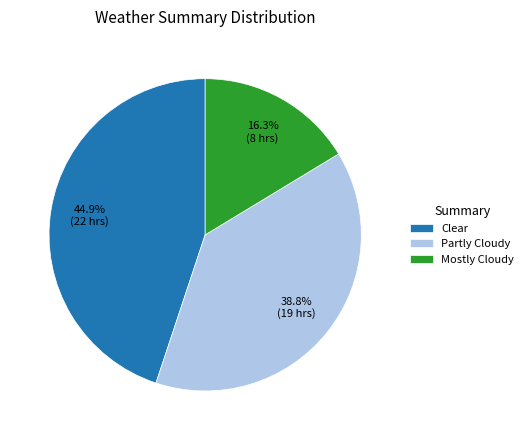

To the nearest percent, what percentage of the pie is Partly Cloudy?

39%